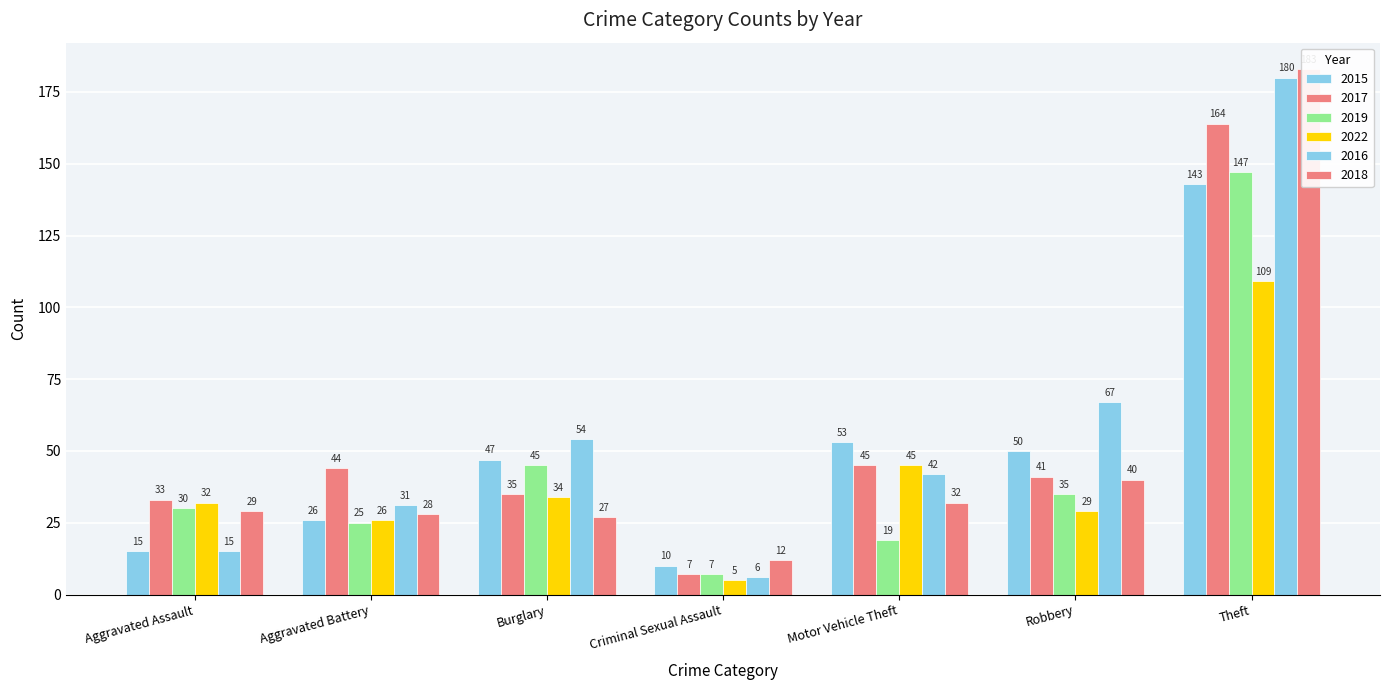

What are all the series names shown in the legend?

2015, 2017, 2019, 2022, 2016, 2018